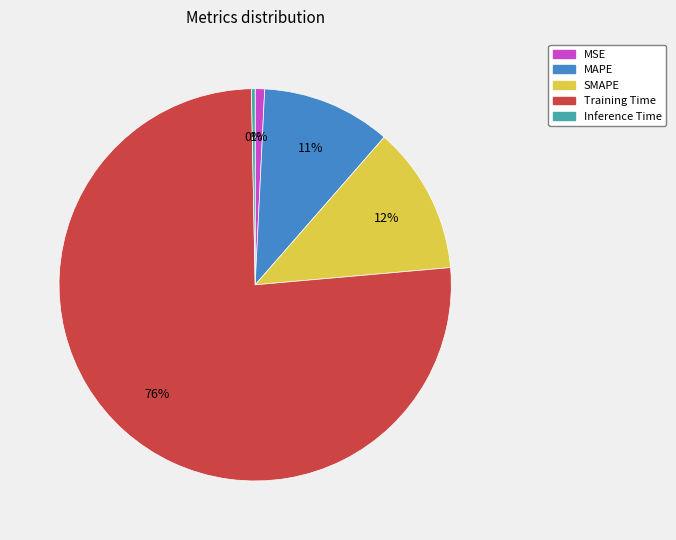

Which slice is the largest?

Training Time